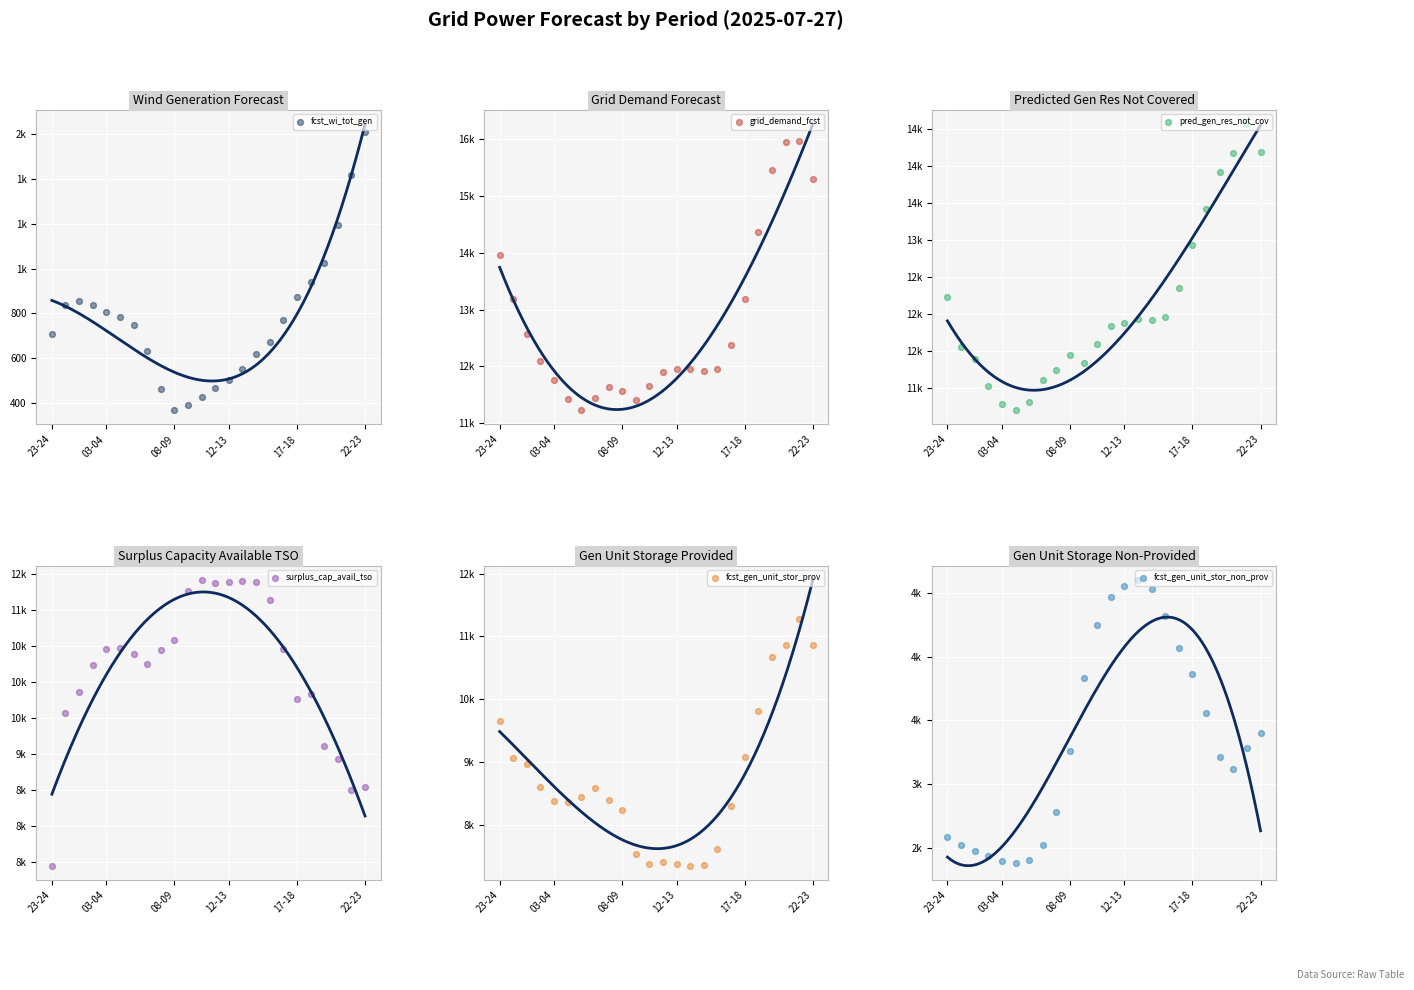

Which series reaches the minimum Y coordinate?

fcst_wi_tot_gen